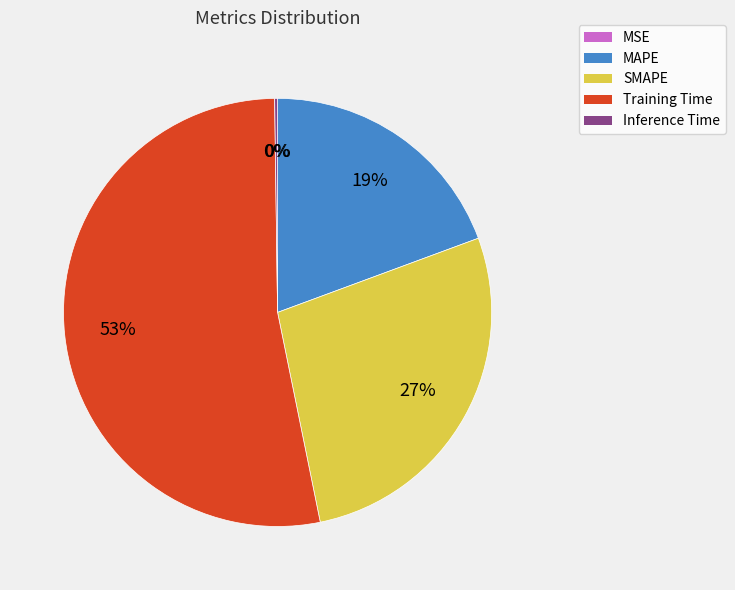

Is the sum of Training Time and SMAPE greater than half?

Yes